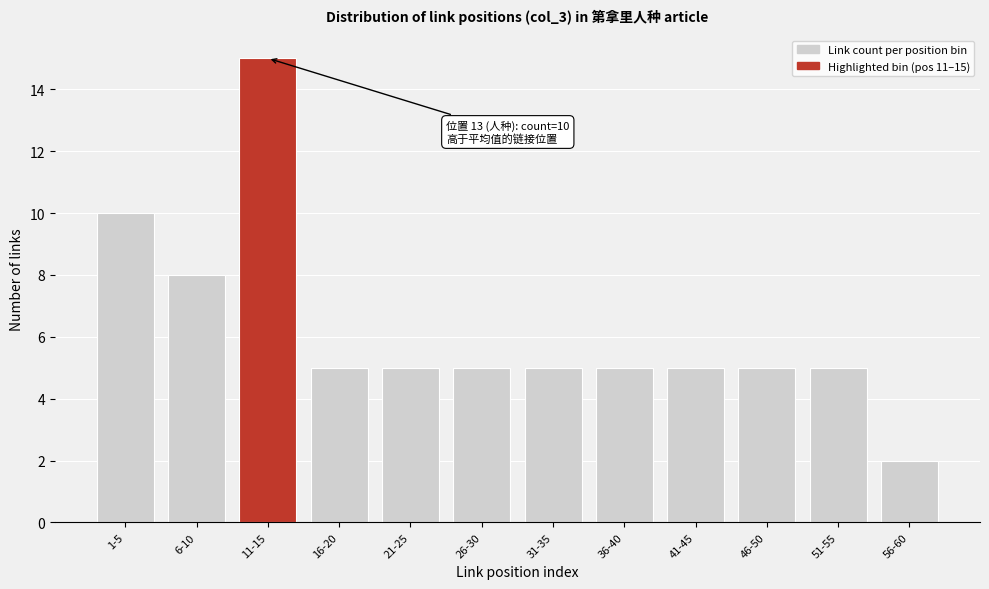

Reading right to left, extract all data points from this chart.

2	5	5	5	5	5	5	5	5	15	8	10